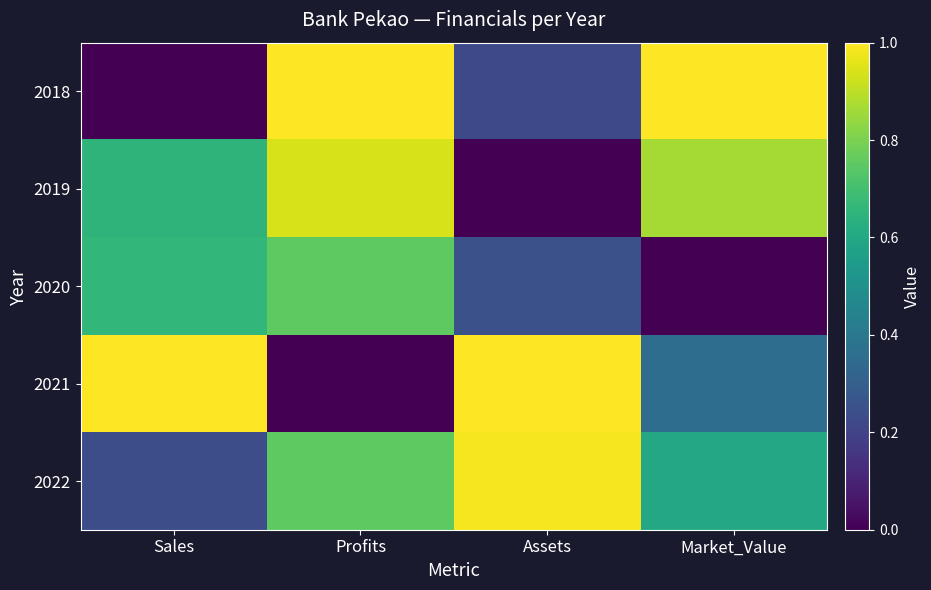

Reading left to right, what are all the values shown in this chart?

2018: Sales=0.0	Profits=1.0	Assets=0.2	Market_Value=1.0
2019: Sales=0.6	Profits=0.9	Assets=0.0	Market_Value=0.9
2020: Sales=0.7	Profits=0.8	Assets=0.2	Market_Value=0.0
2021: Sales=1.0	Profits=0.0	Assets=1.0	Market_Value=0.4
2022: Sales=0.2	Profits=0.8	Assets=1.0	Market_Value=0.6